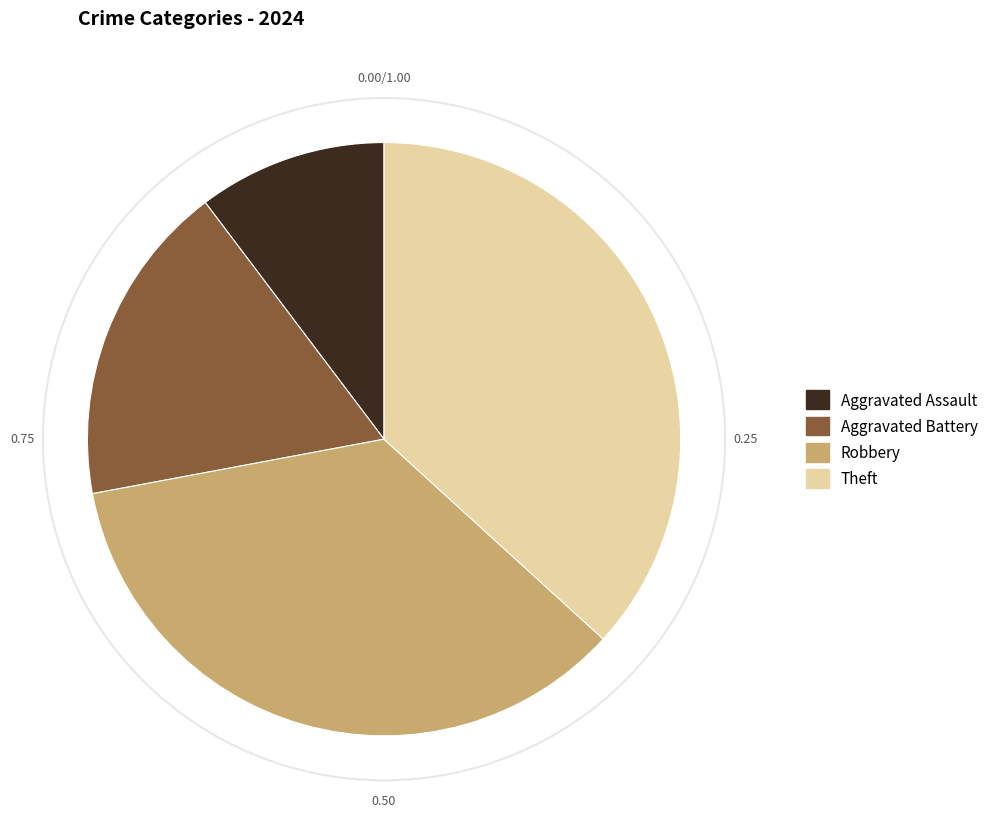

What is the ratio of the value at Robbery to the value at Aggravated Battery?

2.0